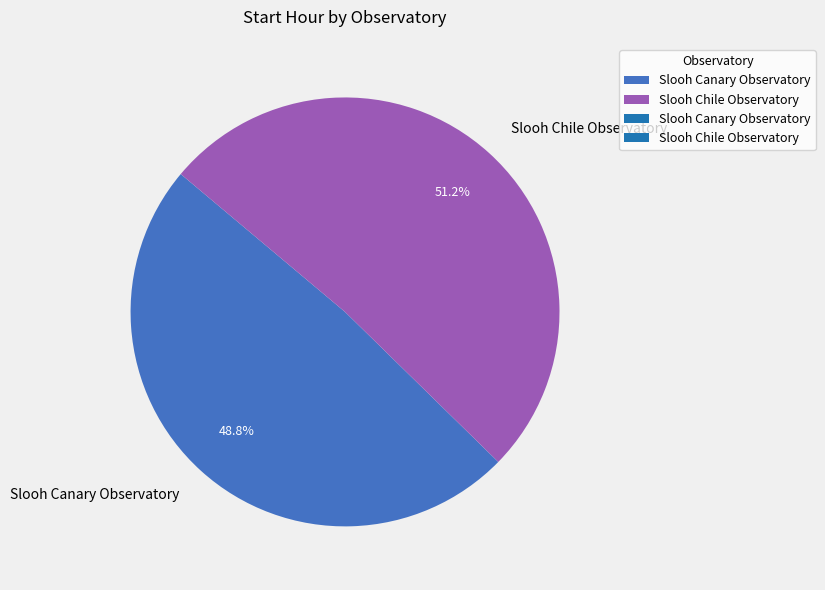

How many slices are in this pie chart?

2